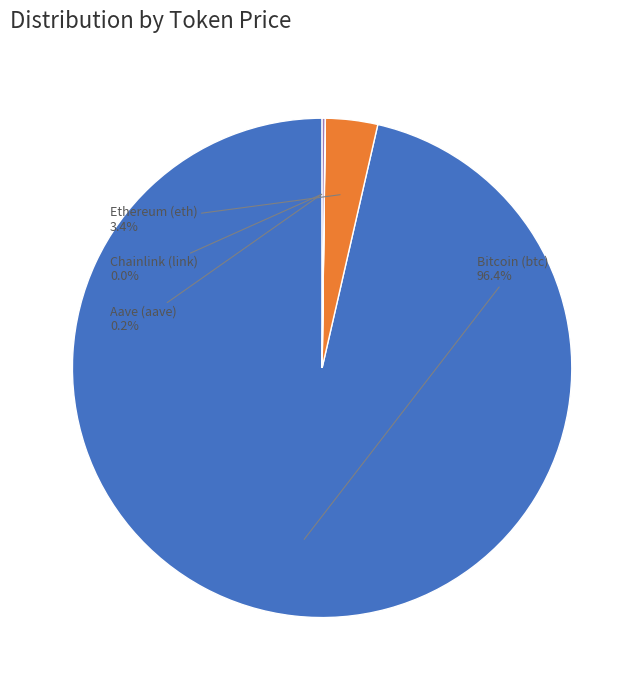

Does any single category account for the majority?

Yes